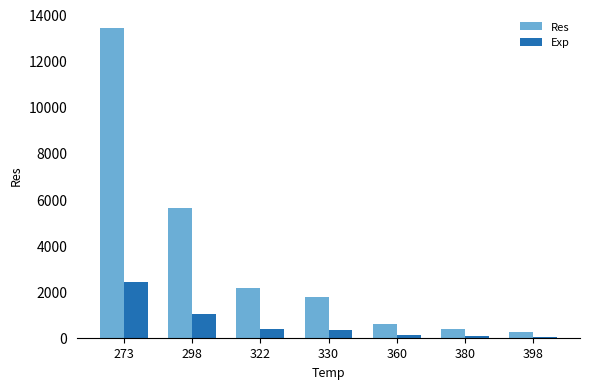

Read the Exp value at 360.

107.1